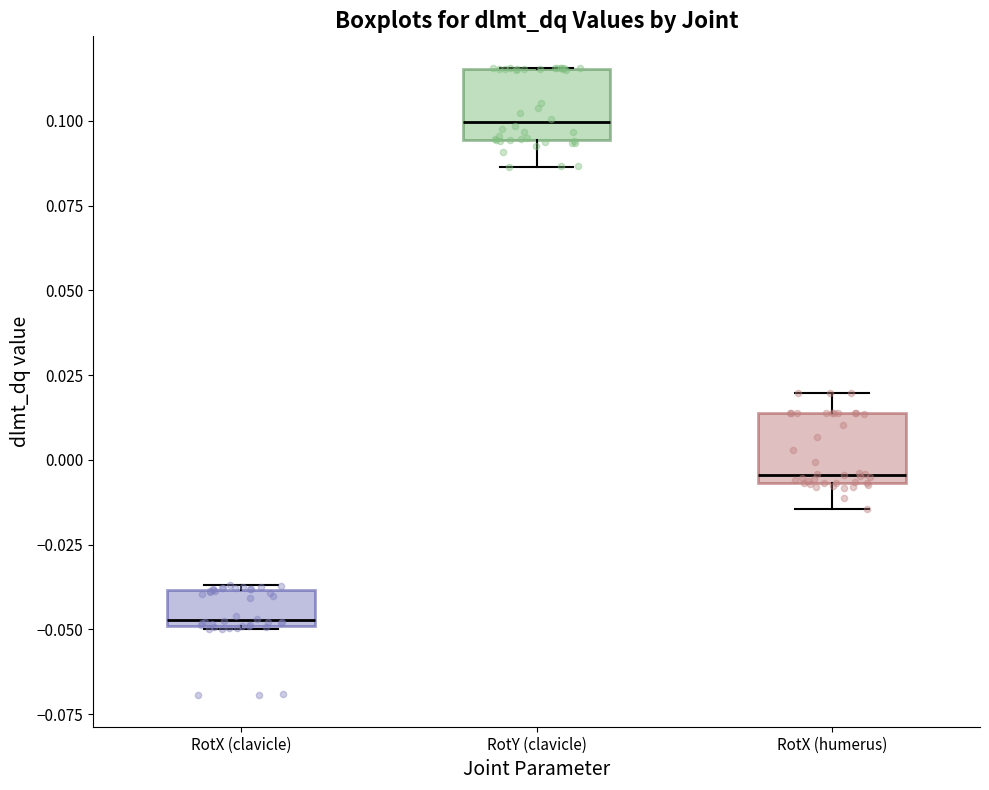

Which box has the highest median line?

RotY (clavicle)